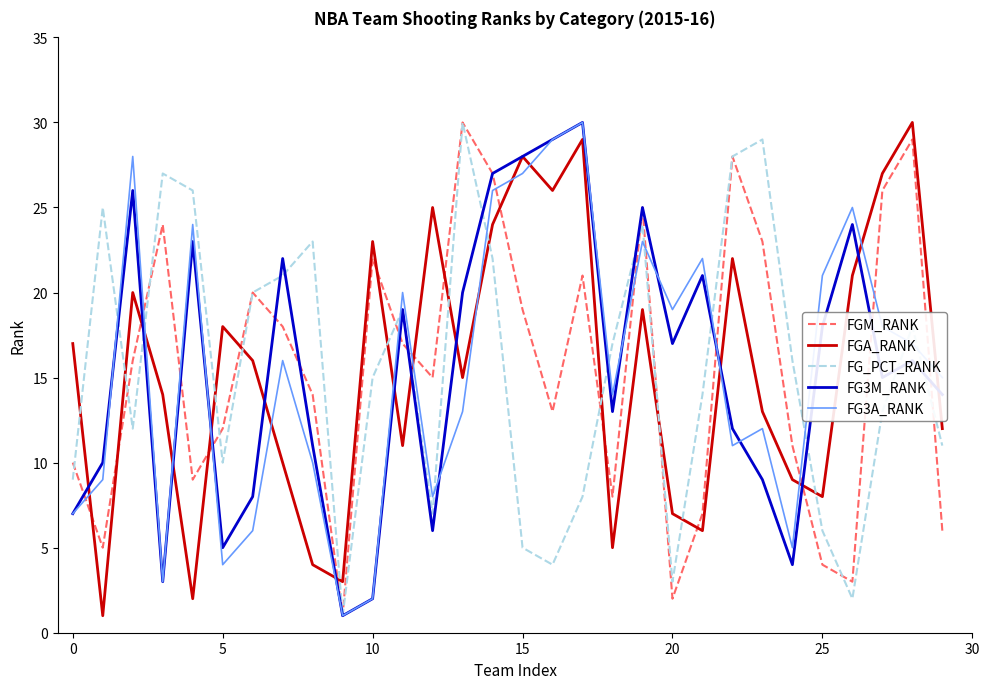

What is the highest value of the FGM_RANK series?

30